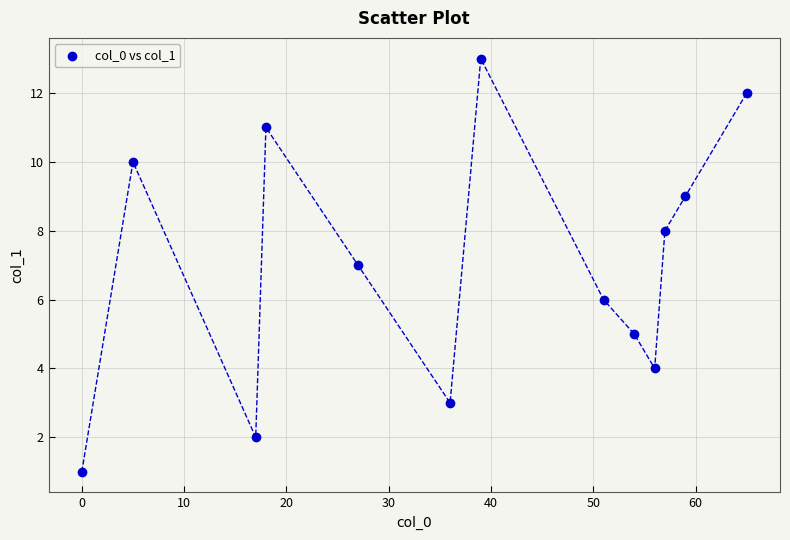

What is the range of X values (max minus min)?

65.0